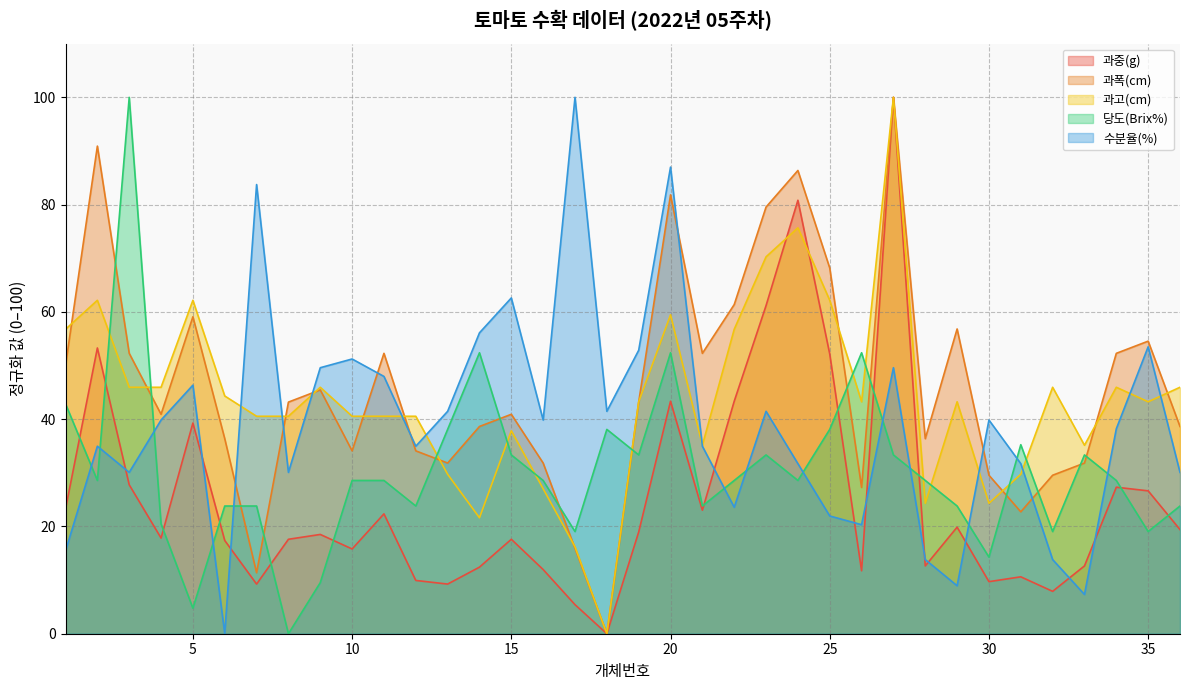

Read the 당도(Brix%) value at 10.

28.6